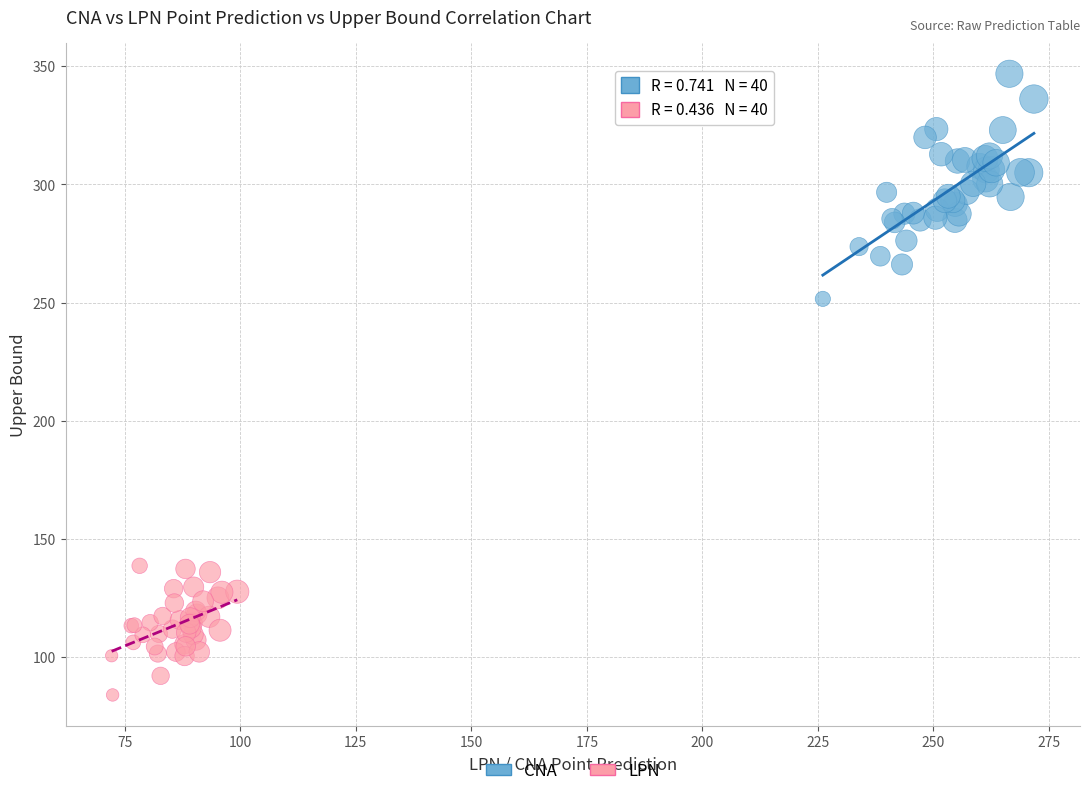

Which series reaches the minimum Y coordinate?

LPN